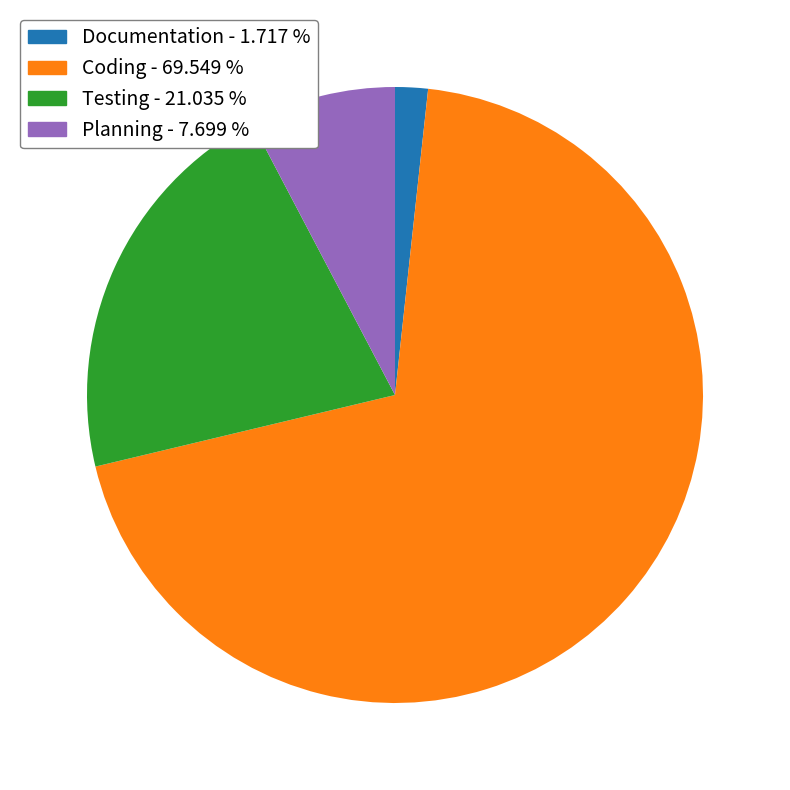

Which category has the smallest portion of the pie?

Documentation